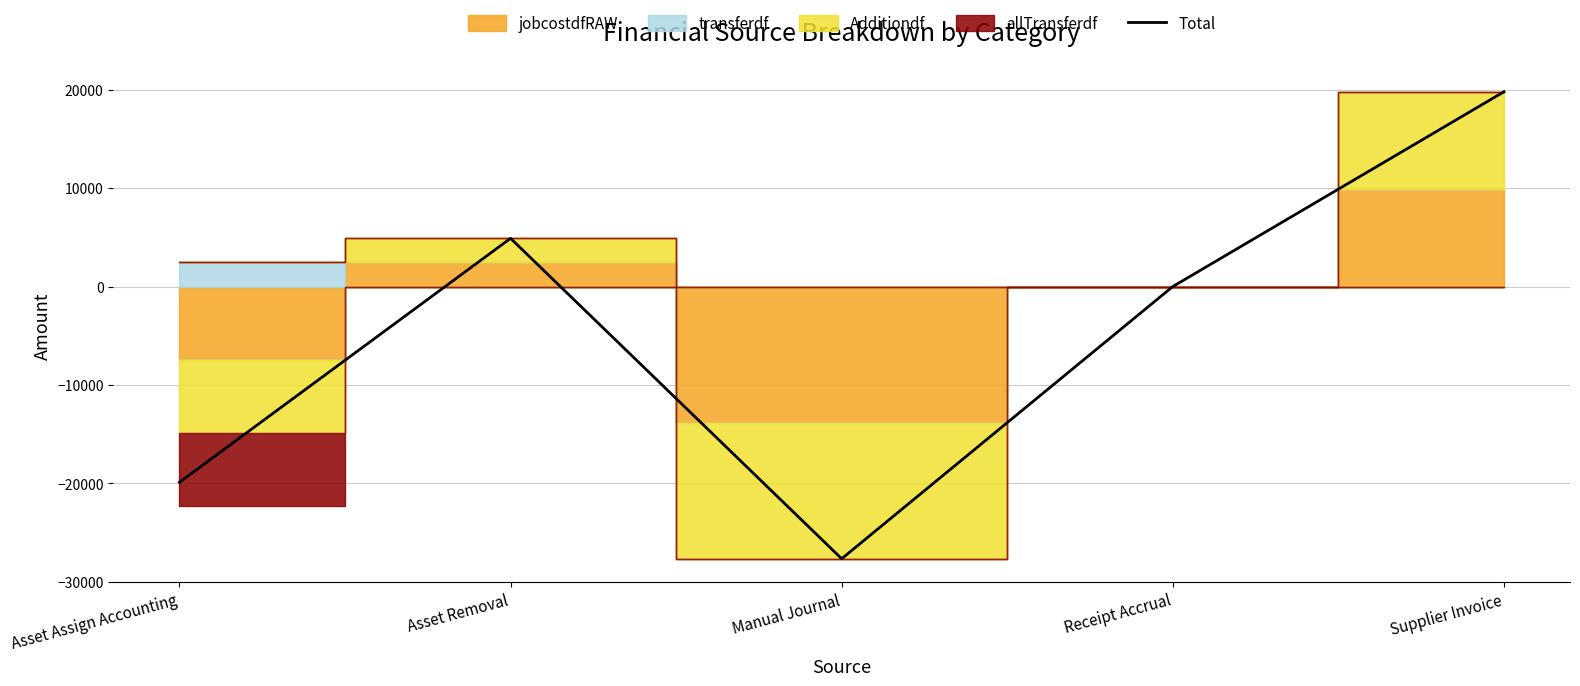

What is the maximum value shown in the chart?

19777.0